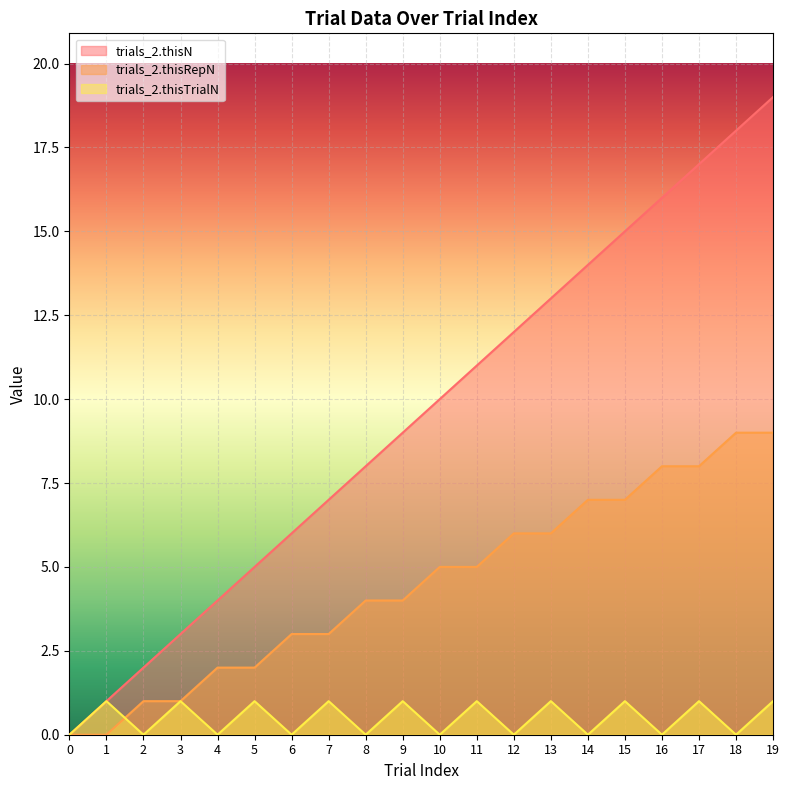

What is the sum of the trials_2.thisTrialN values at 4 and 3?

1